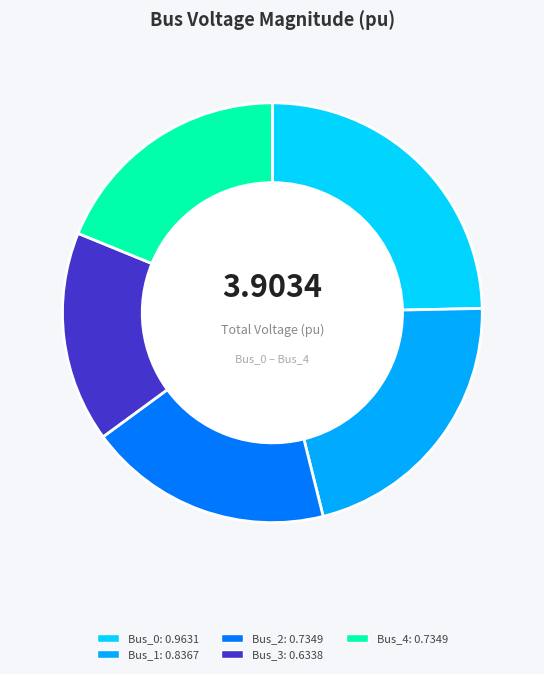

Count the number of slices in the pie.

5